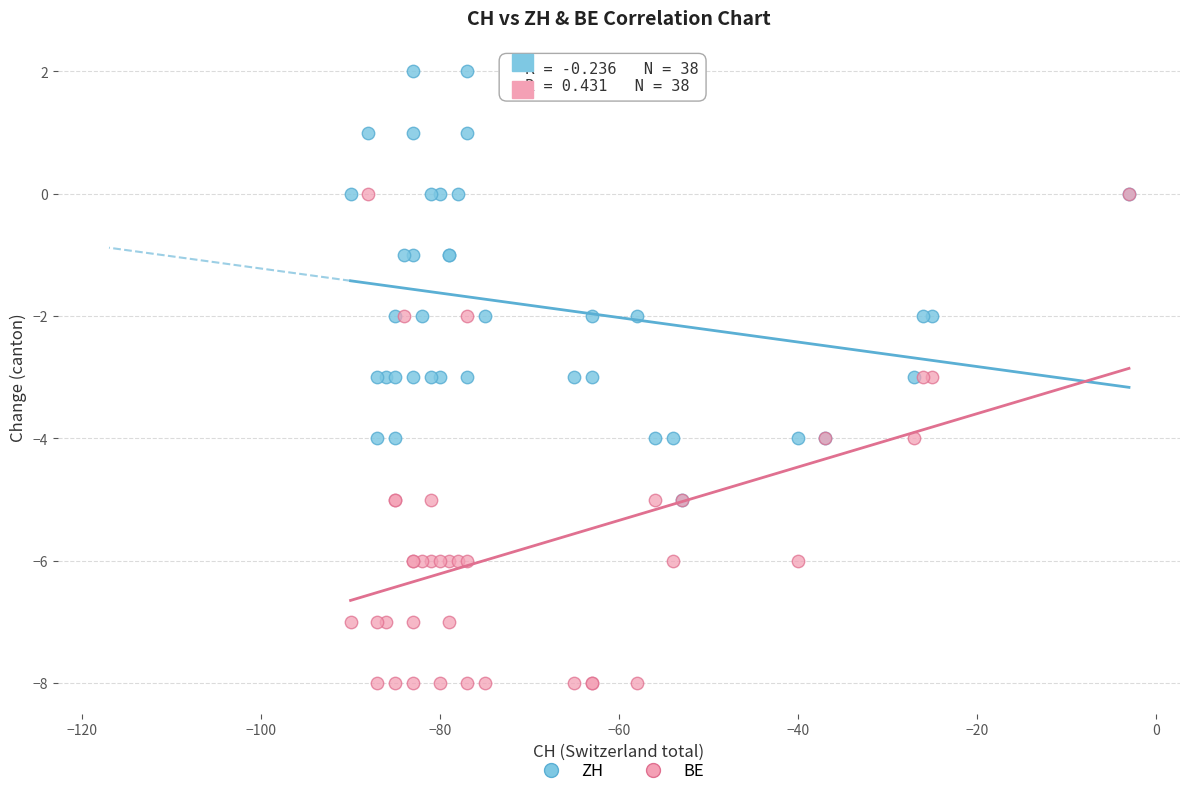

Which series contains the lowest Y value?

BE